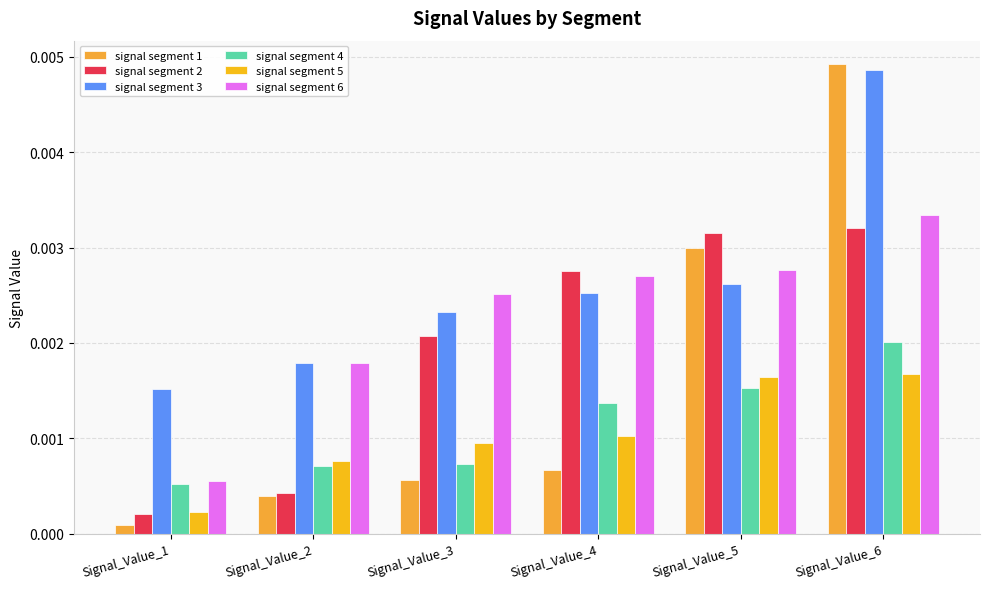

Where is signal segment 4 nearest to the value 0?

Signal_Value_1